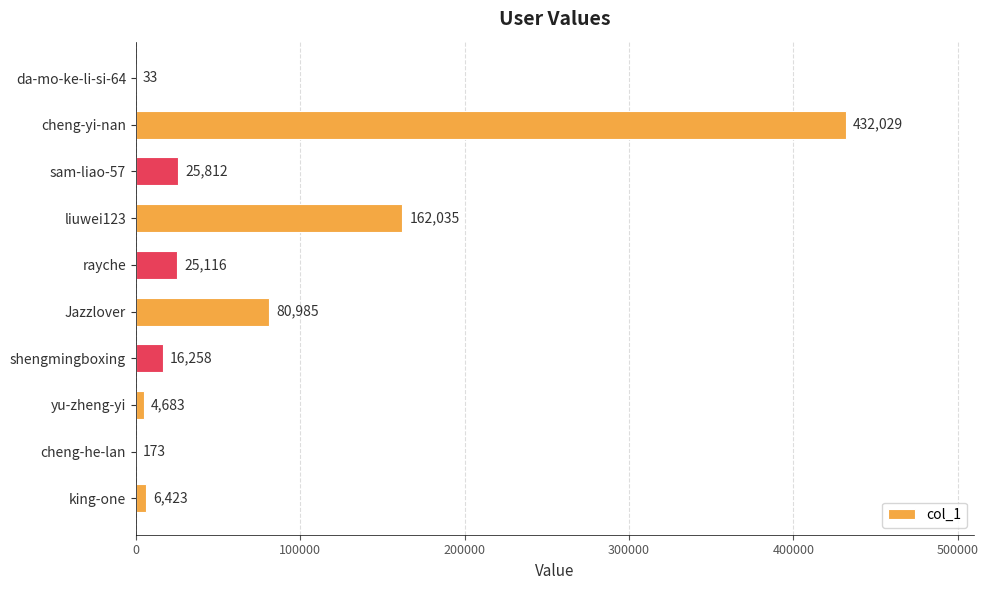

Approximately how many times larger is the value at liuwei123 compared to da-mo-ke-li-si-64?

4910.2